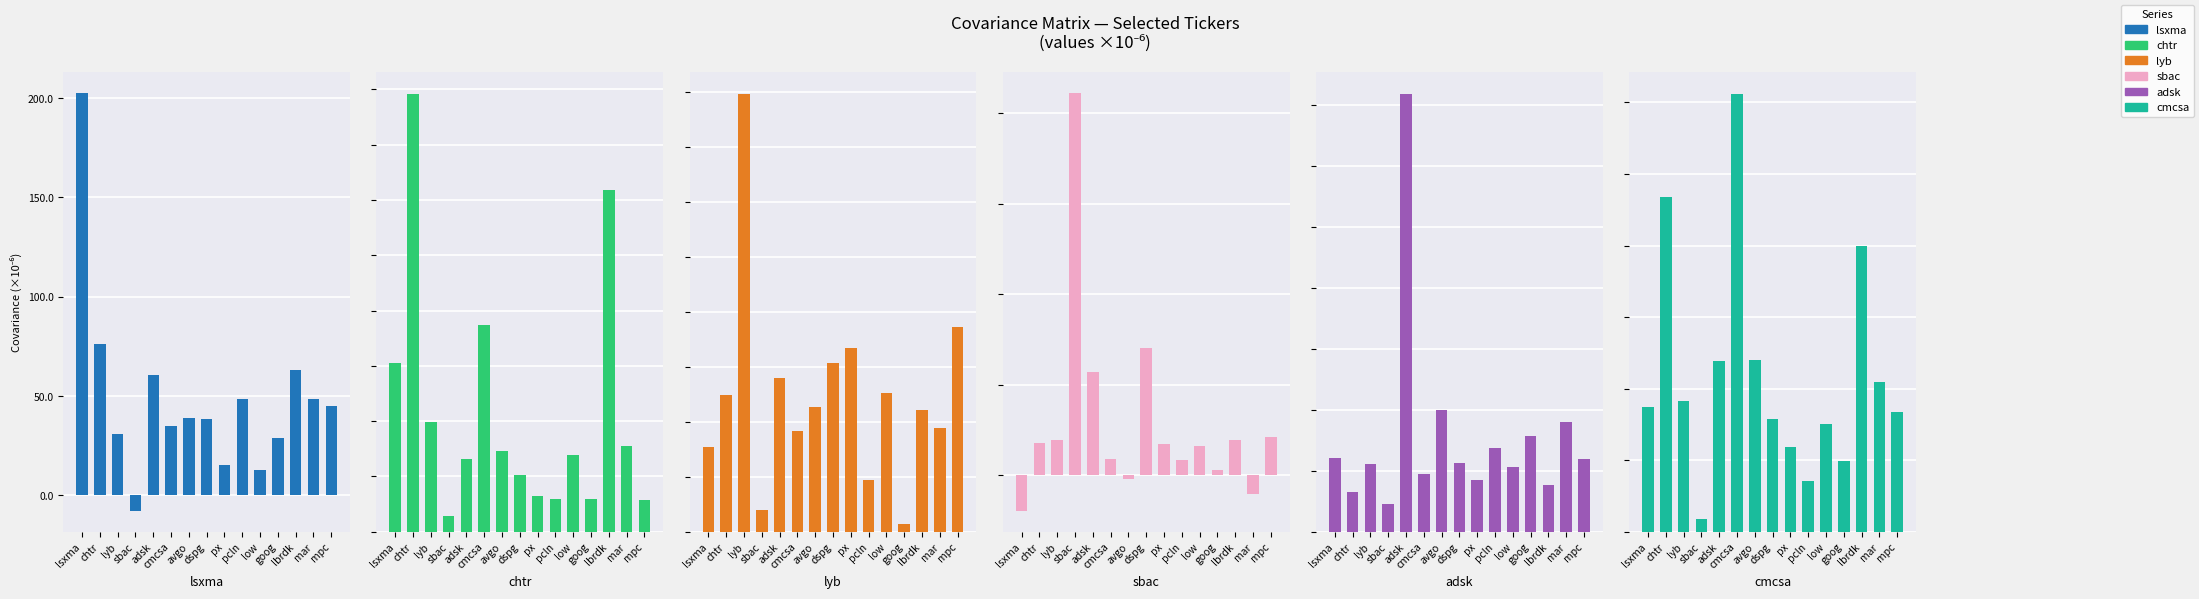

What position from the left is pcln?

10